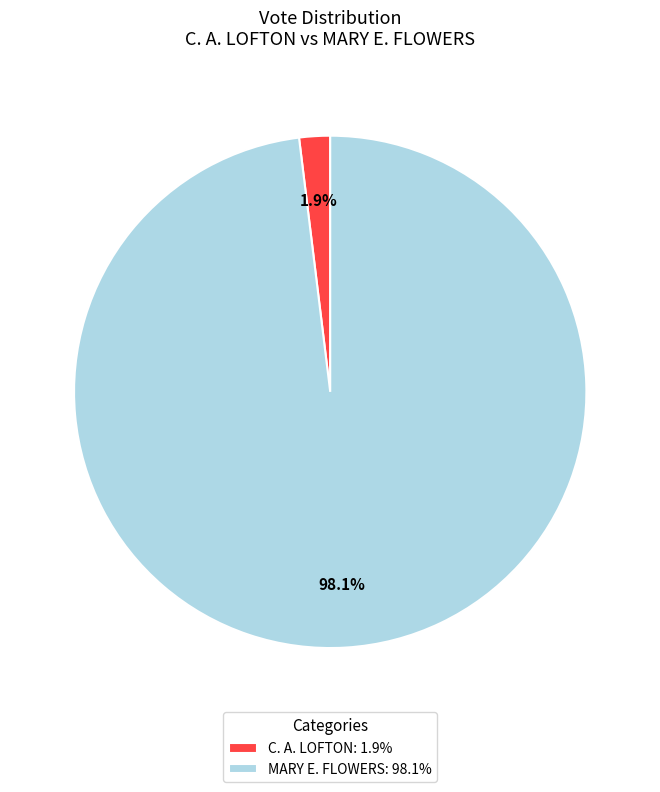

Which has a higher value, C. A. LOFTON: 1.9% or MARY E. FLOWERS: 98.1%?

MARY E. FLOWERS: 98.1%